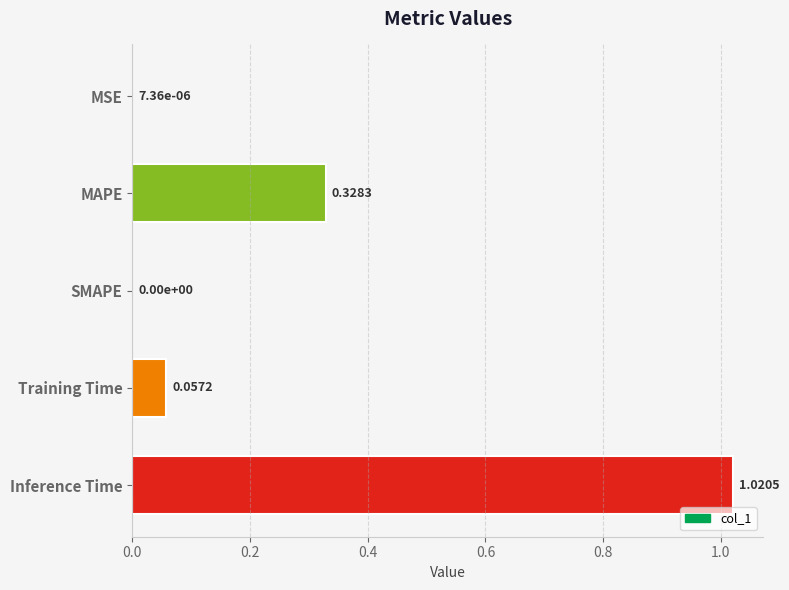

What is the change in value from MAPE to Training Time?

-0.3